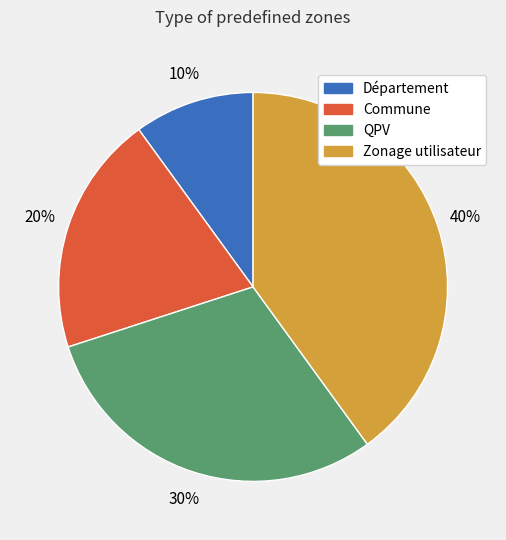

How many segments does this pie chart have?

4